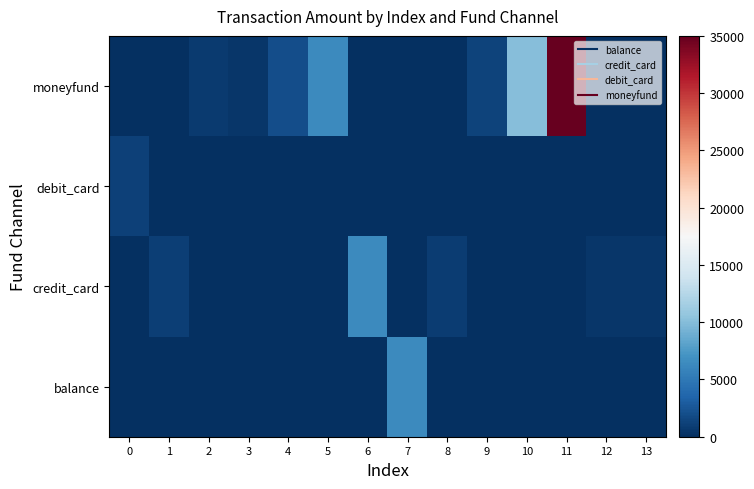

Which label corresponds to the largest value in the chart?

11